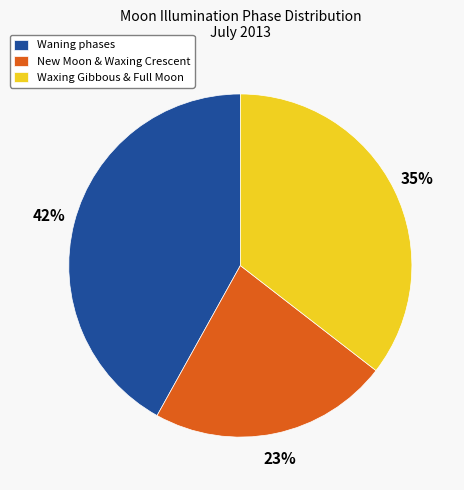

To the nearest percent, what is the average slice percentage?

33%